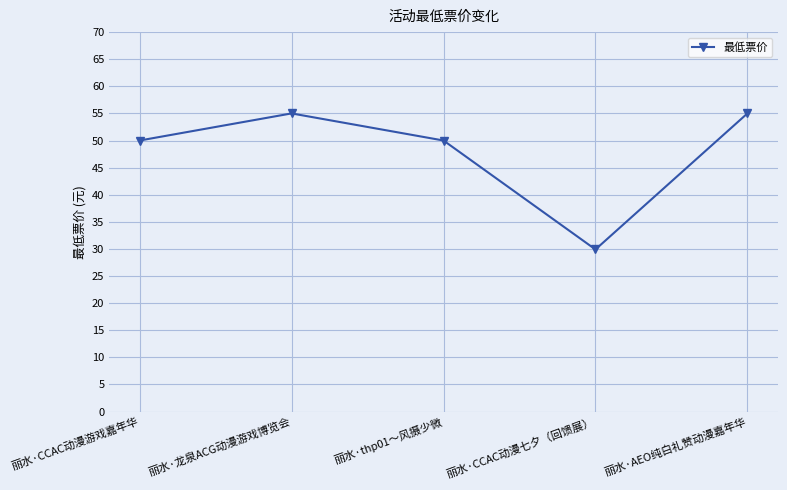

What is the average value?

48.0